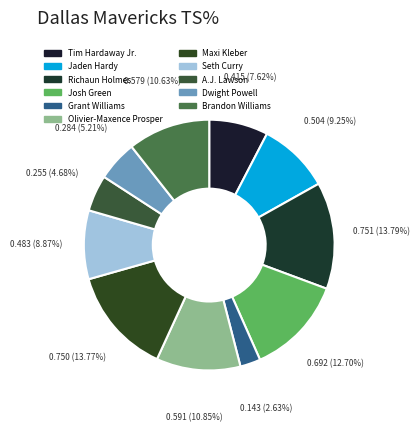

To the nearest percent, what portion does Richaun Holmes represent?

14%